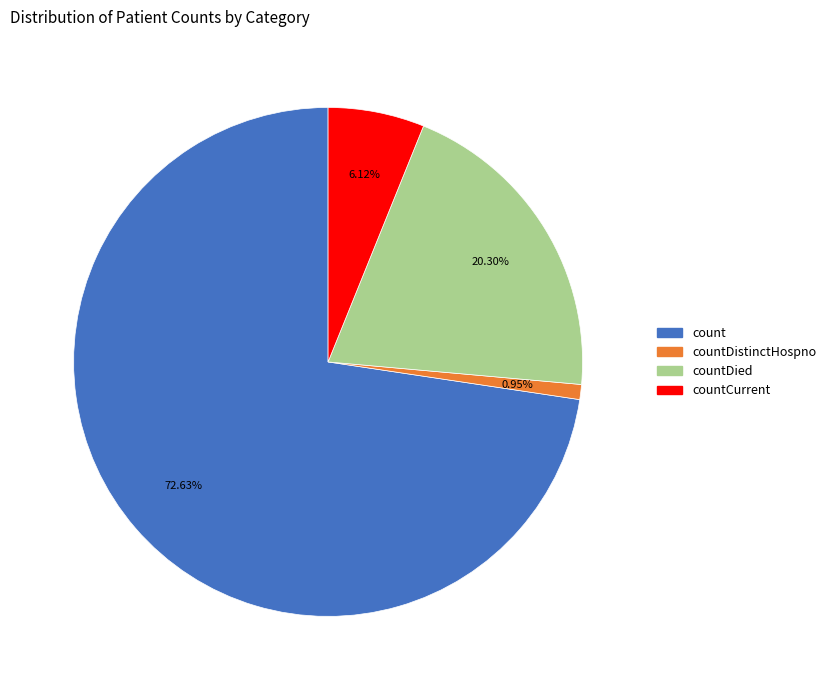

How many slices are in this pie chart?

4